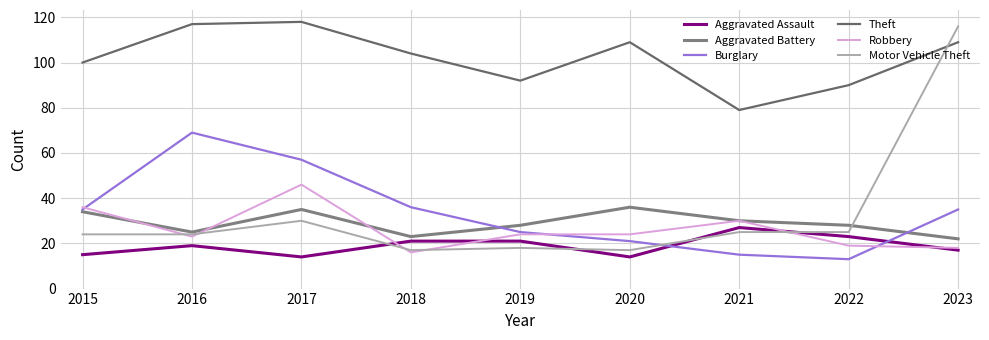

How many interior local valleys does the Burglary series have?

1